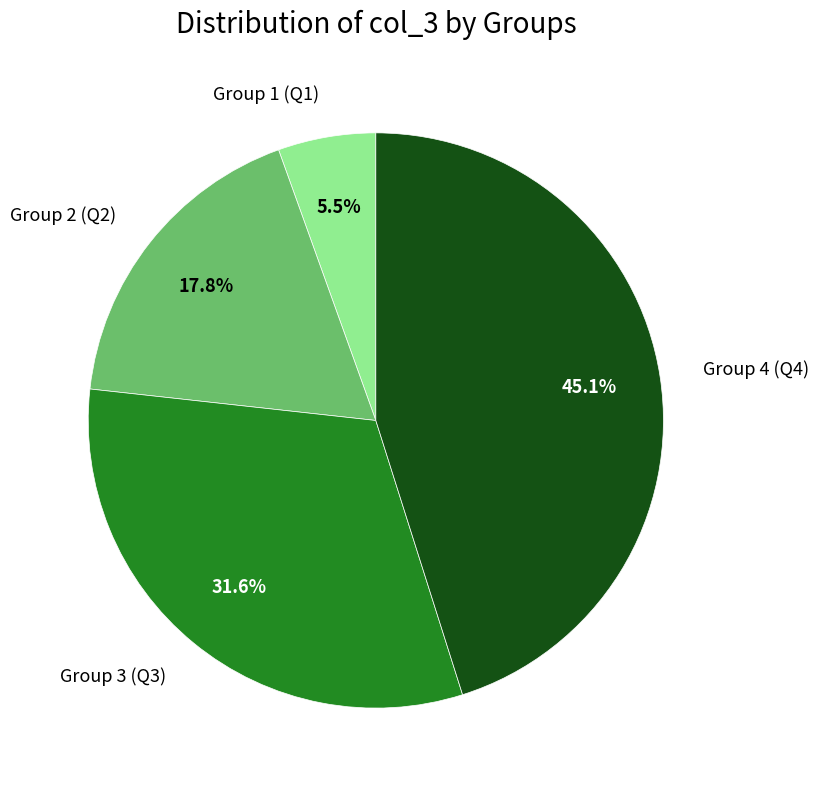

Is there any slice that represents more than half of the pie?

No